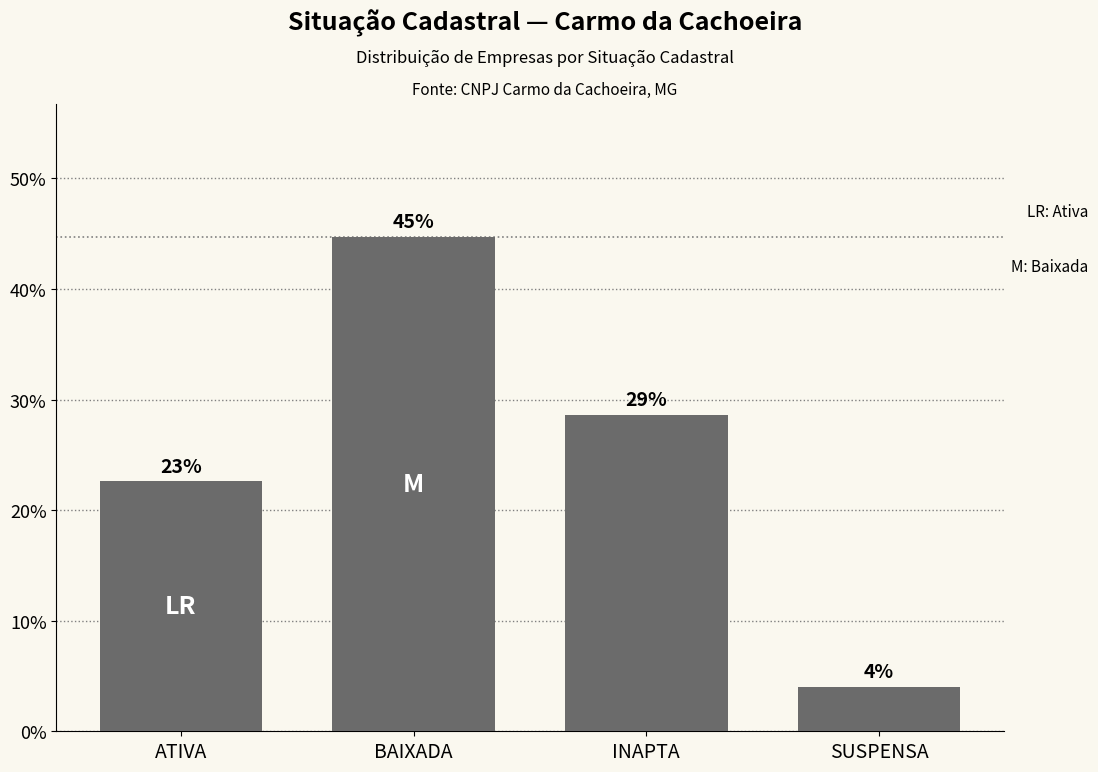

Reading left to right, what are all the values shown in this chart?

ATIVA=22.6	BAIXADA=44.7	INAPTA=28.6	SUSPENSA=4.0